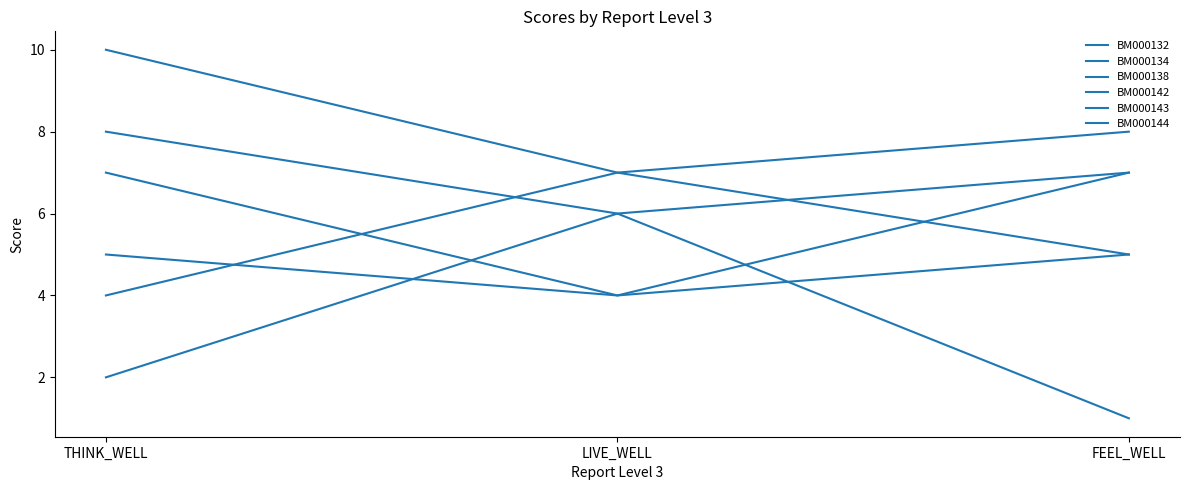

How many lines are shown in the chart?

6